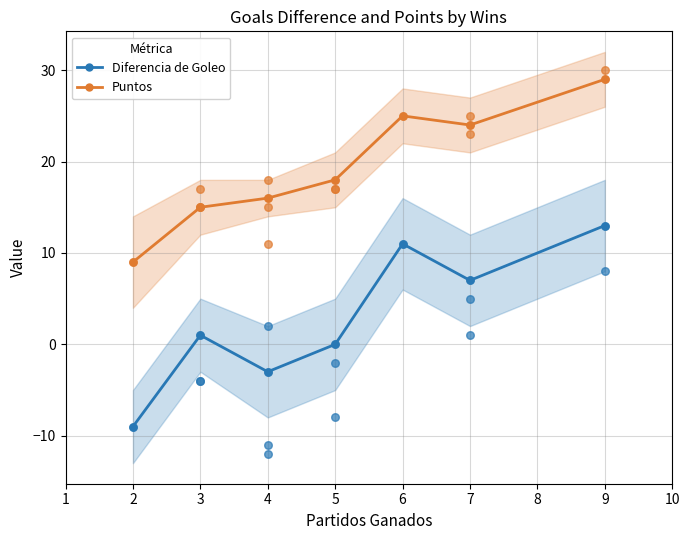

Which series has the largest total across all categories?

Puntos